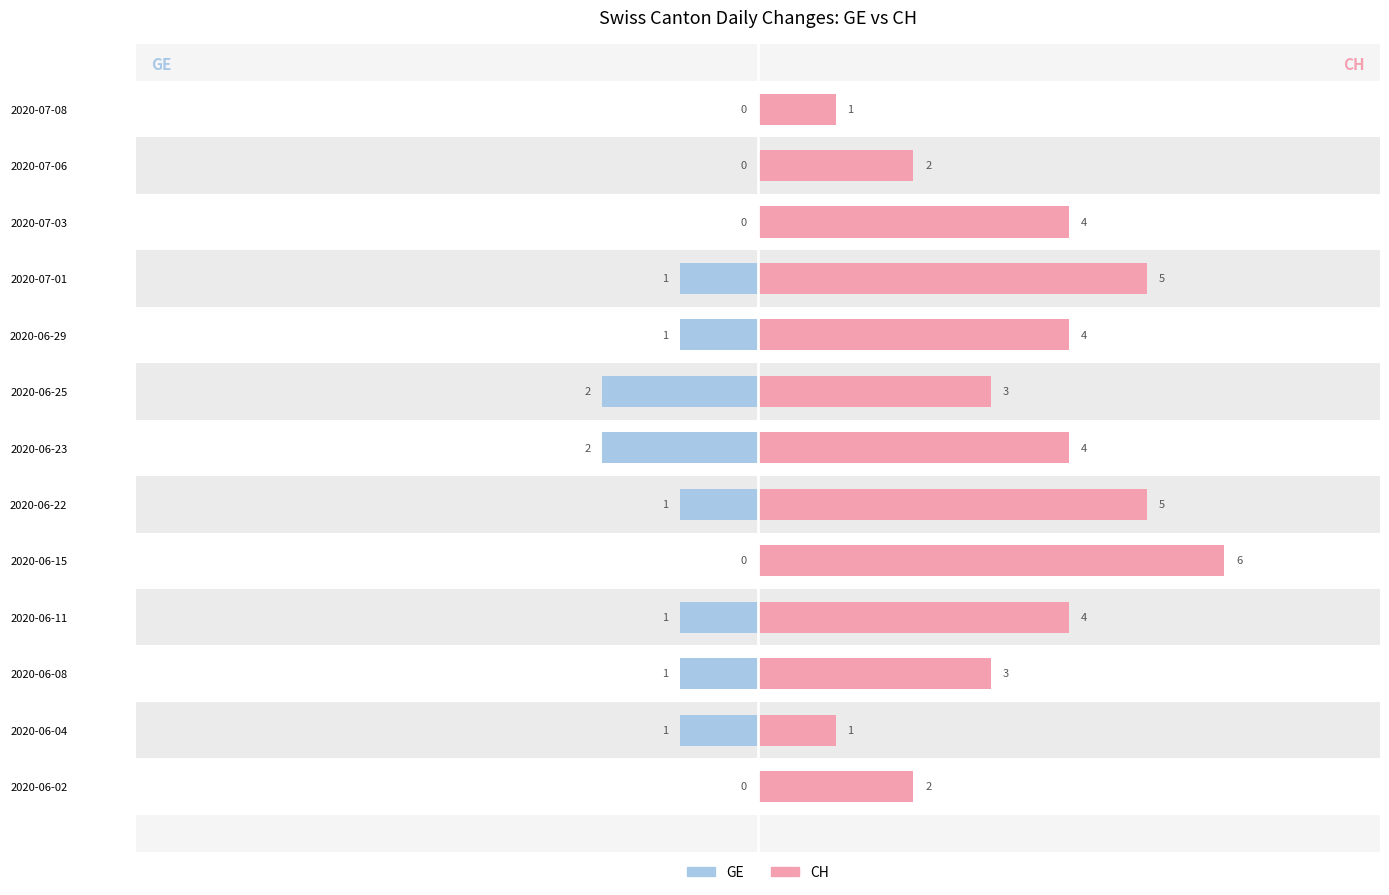

What is the sum of all GE (left) values?

-10